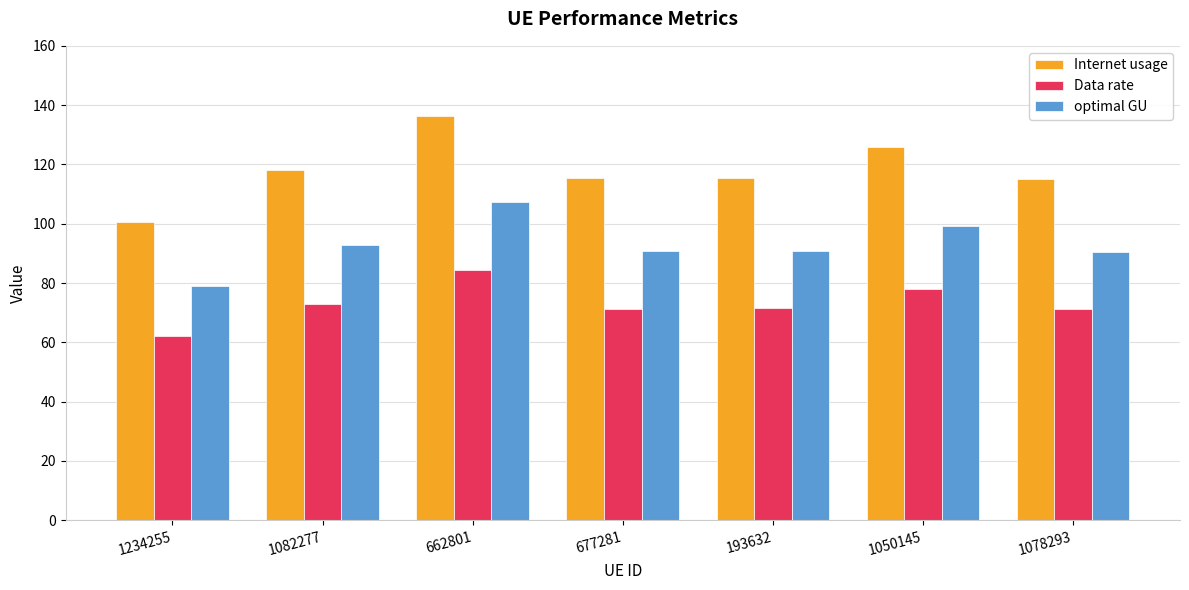

What is the sum of all optimal GU values?

650.5